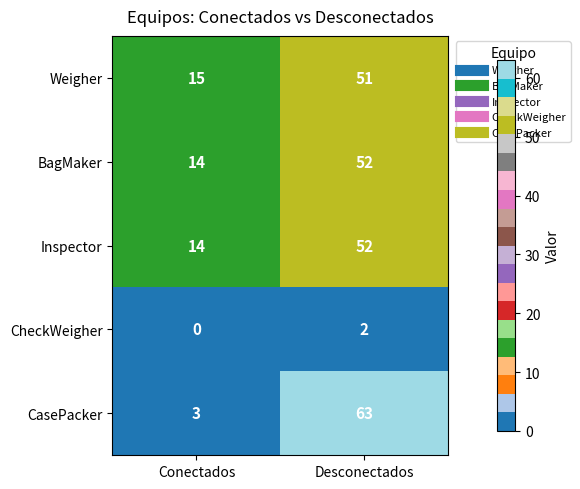

Is the value of CasePacker at Desconectados greater than the value of Weigher at Conectados?

Yes